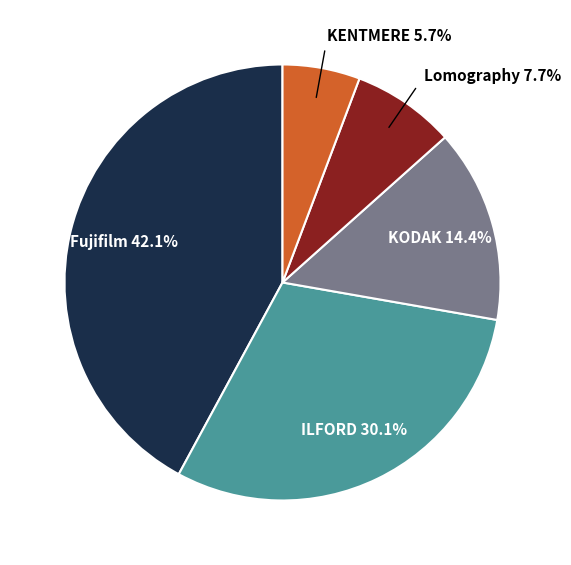

Is there a majority slice in this chart?

No